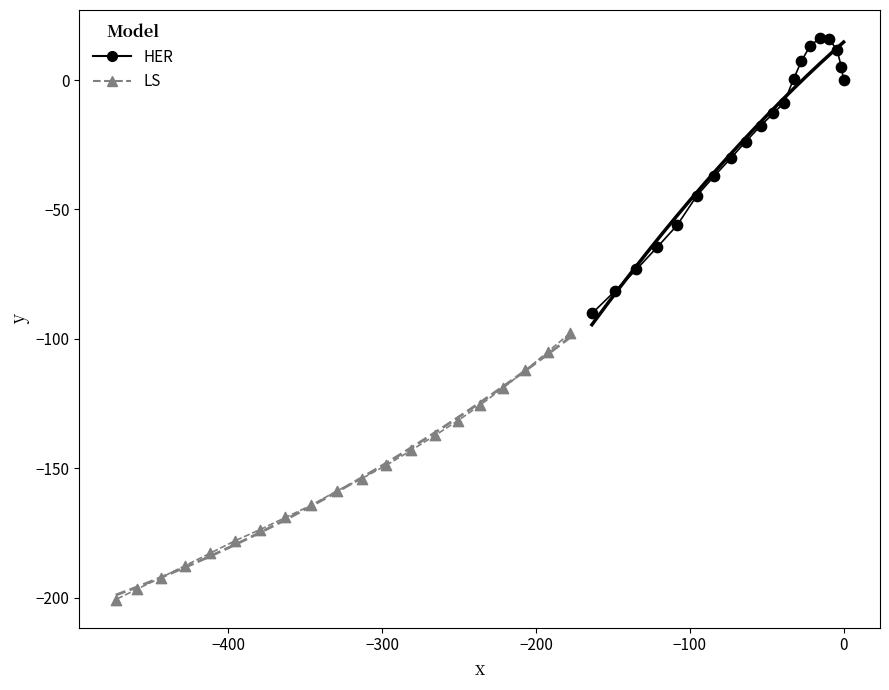

Which series contains the lowest Y value?

LS